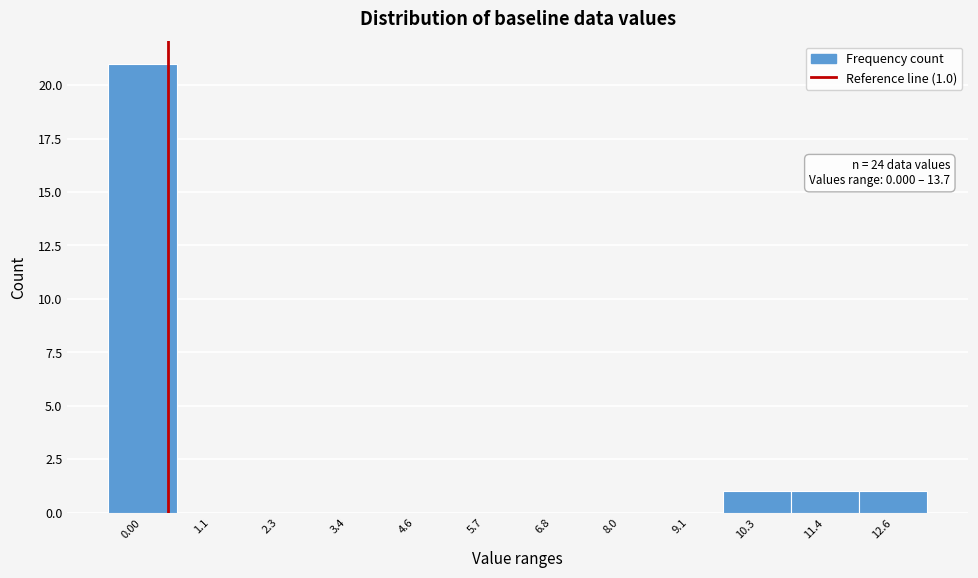

Reading left to right, list all the values displayed in this chart.

0.00=21	1.1=0	2.3=0	3.4=0	4.6=0	5.7=0	6.8=0	8.0=0	9.1=0	10.3=1	11.4=1	12.6=1